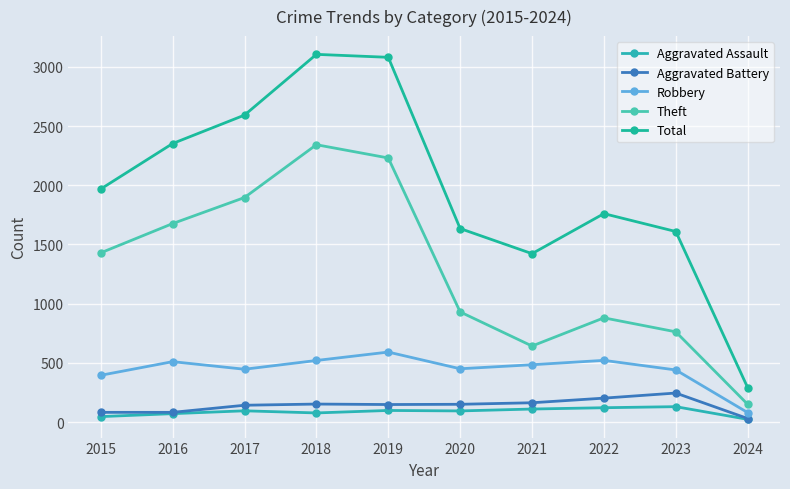

At how many categories does at least one series exceed 985?

9